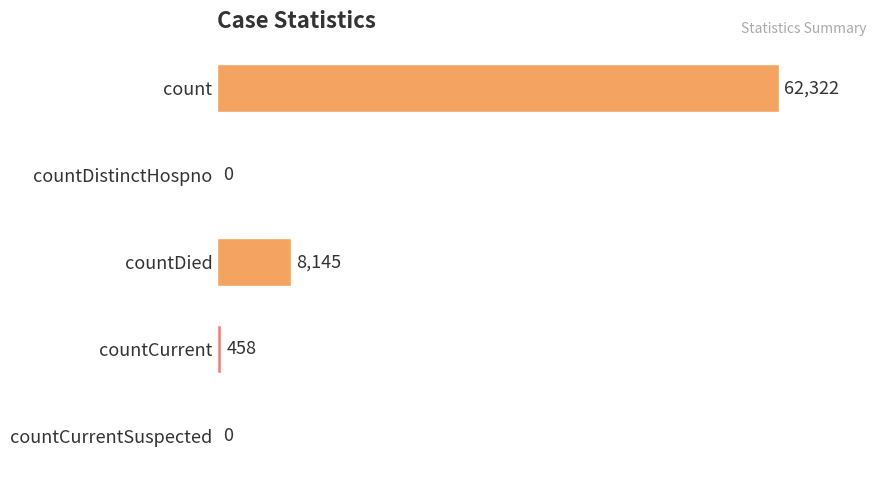

Between count and countDied, which is larger?

count